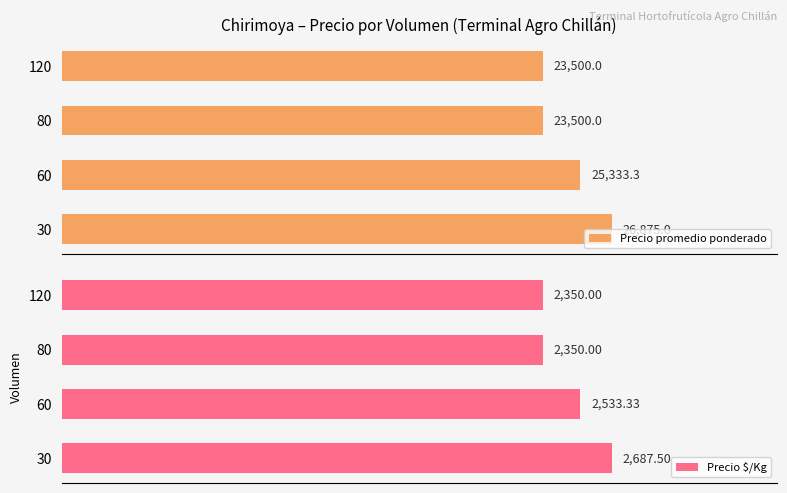

What is the value of the Precio promedio ponderado bar at the 2nd from the left?

25333.3